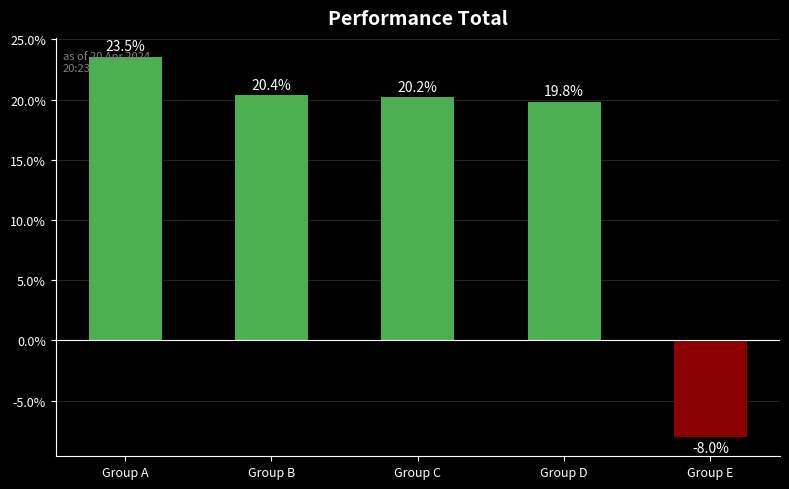

The value at Group E is -8.0. True or false?

True